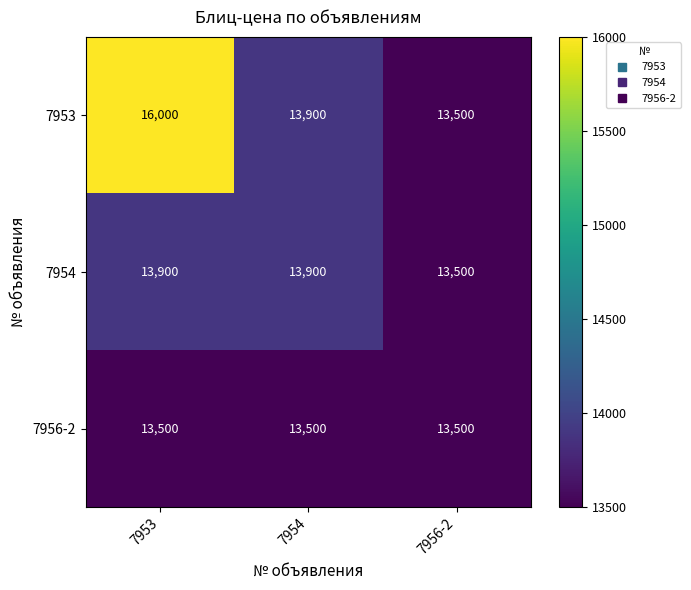

Which series has the widest spread of values?

7953